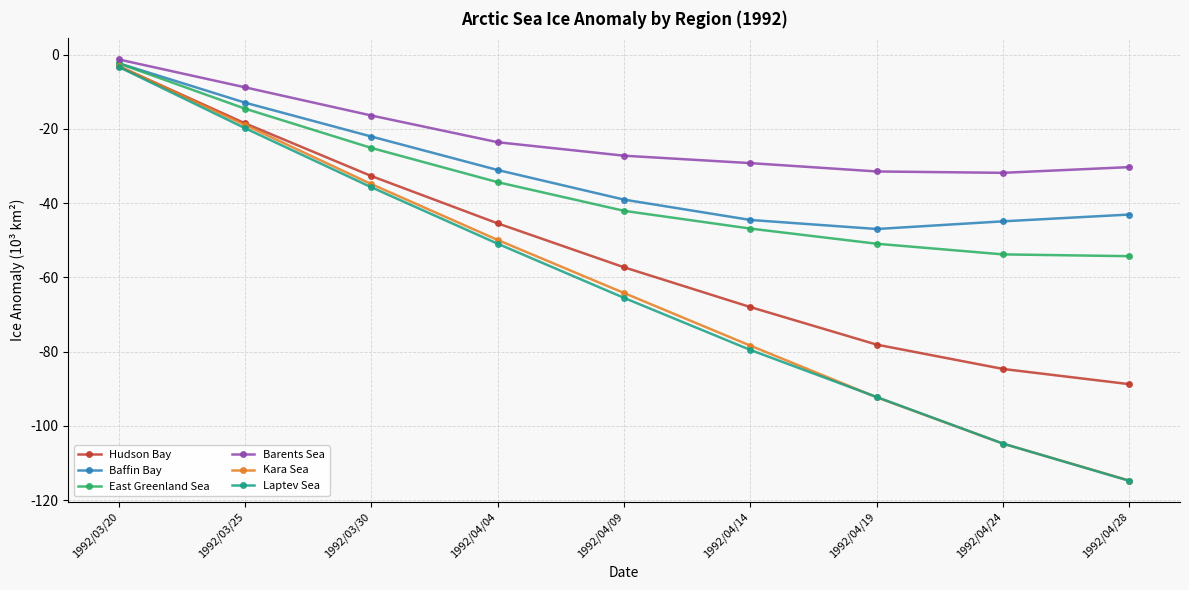

True or false: Baffin Bay has a value of -22.1 at 1992/03/30.

True